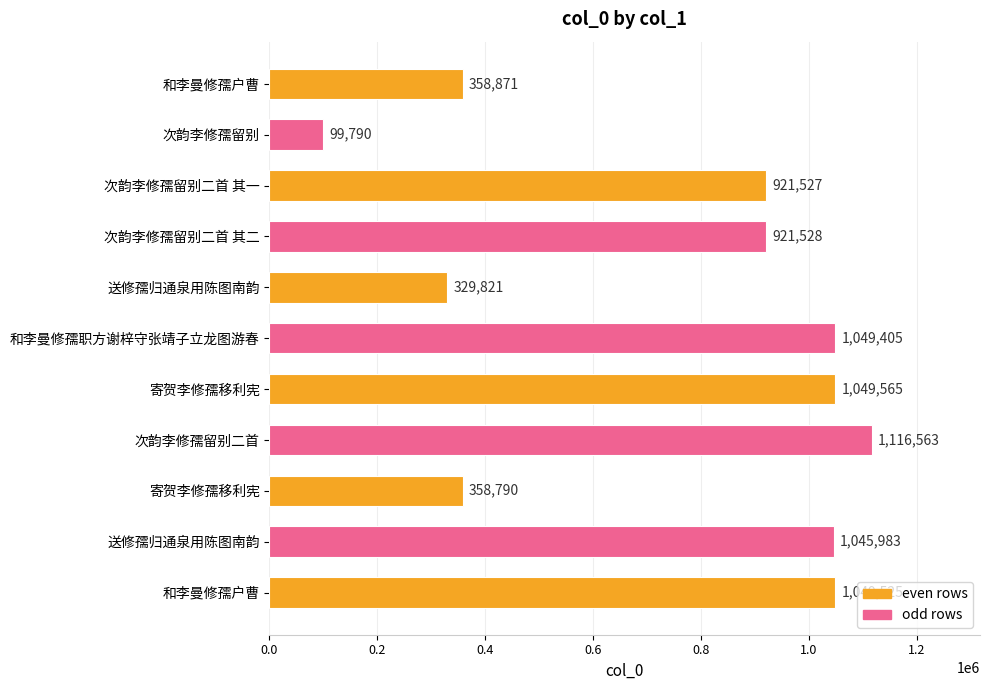

What is the smallest value displayed?

99790